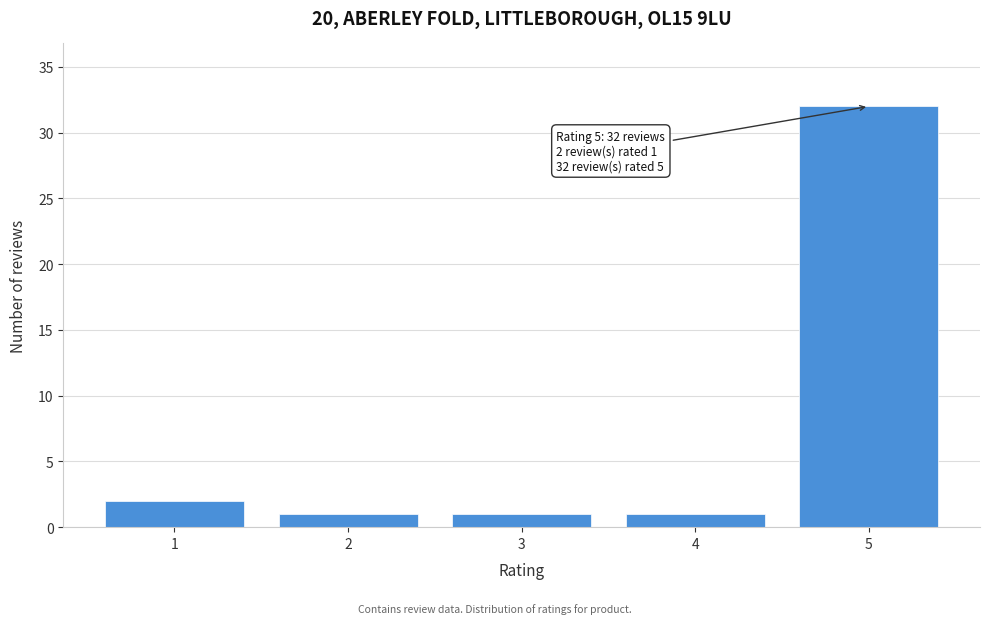

Reading left to right, what are all the values shown in this chart?

1=2	2=1	3=1	4=1	5=32